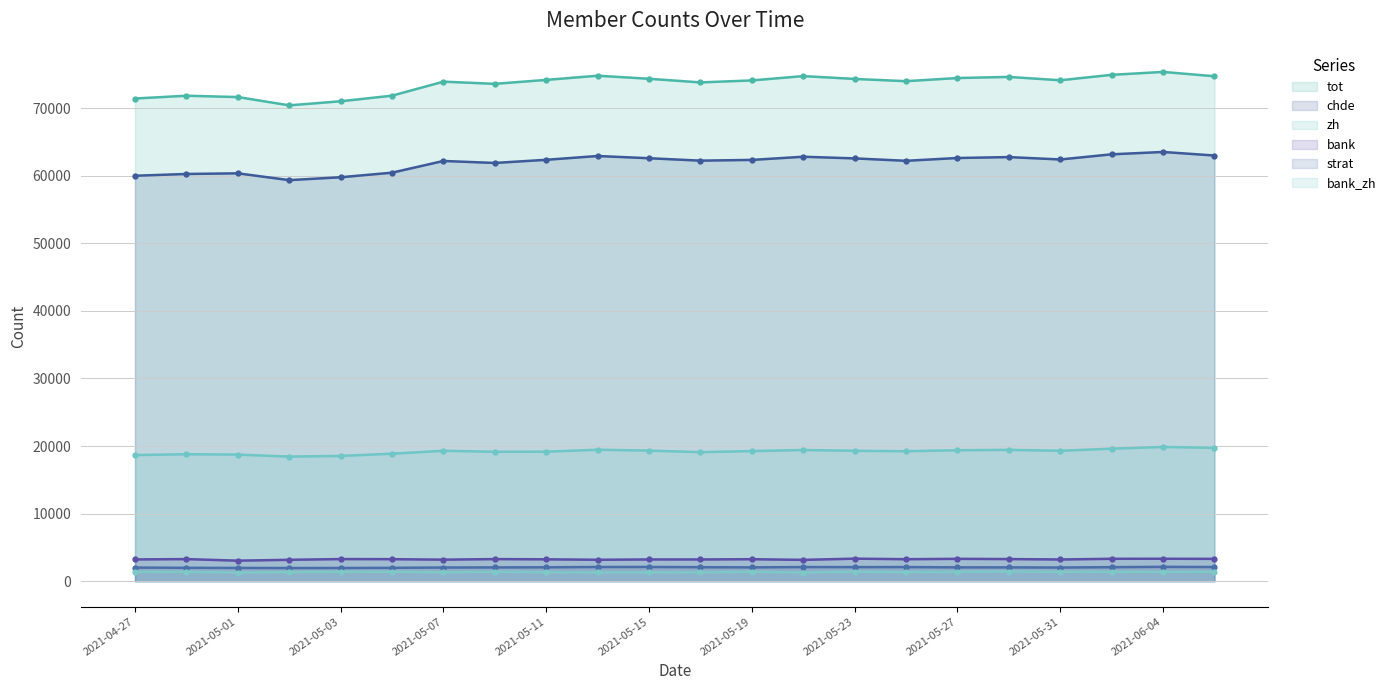

The bank series shows 3218 at 2021-05-31. True or false?

True